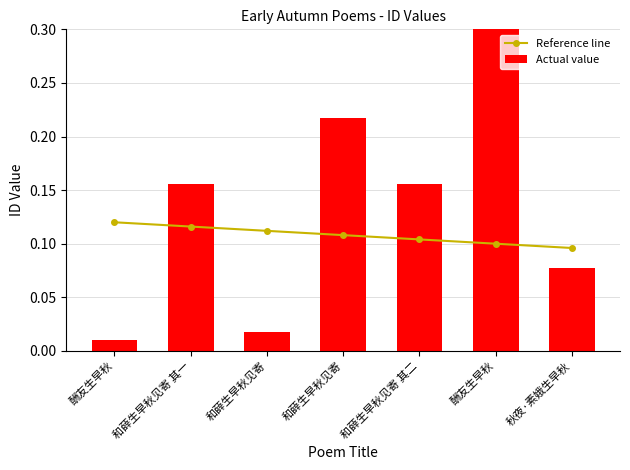

What is the lowest value of the Reference line series?

0.1